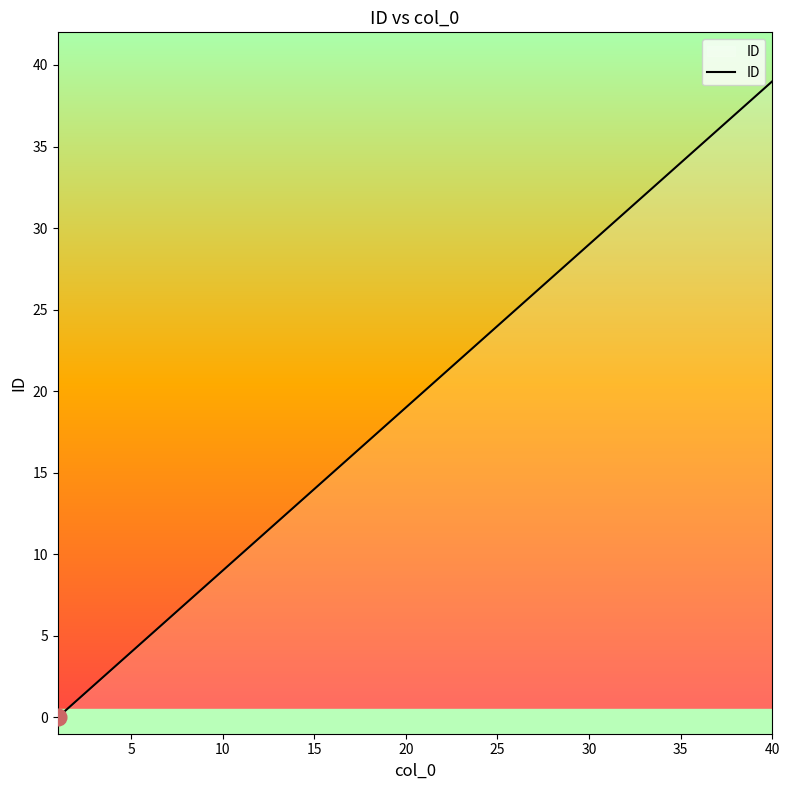

What is the maximum value shown in the chart?

39